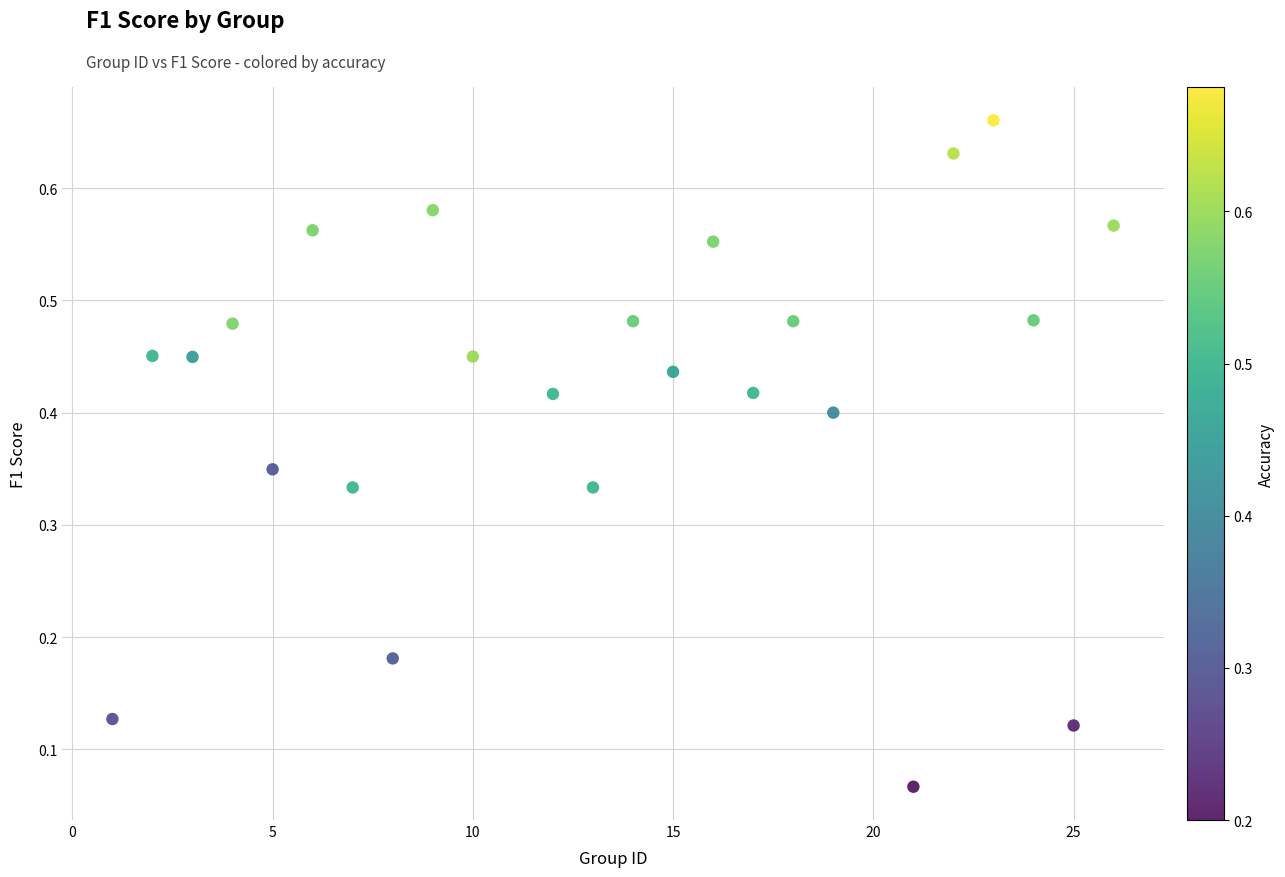

What is the range of X values (max minus min)?

25.0